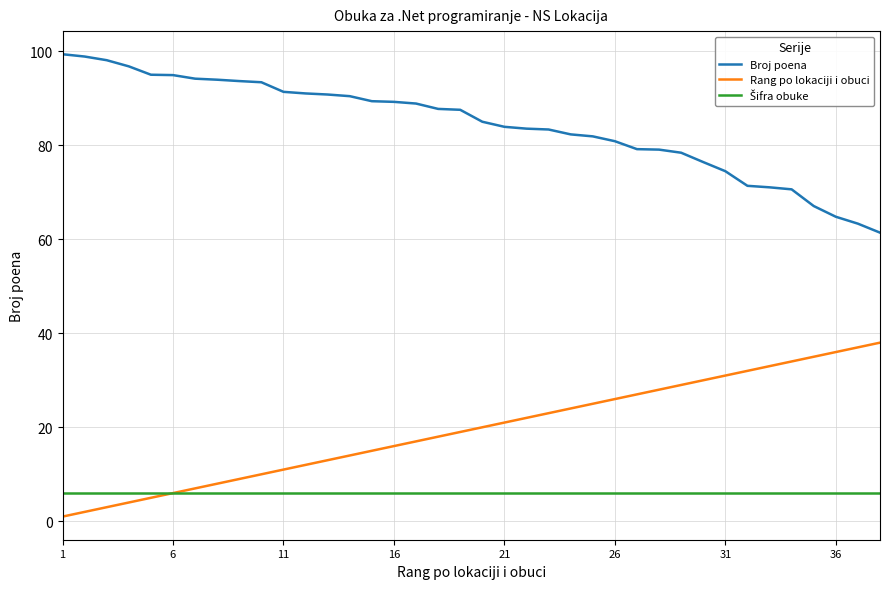

Which series has the largest total across all categories?

Broj poena